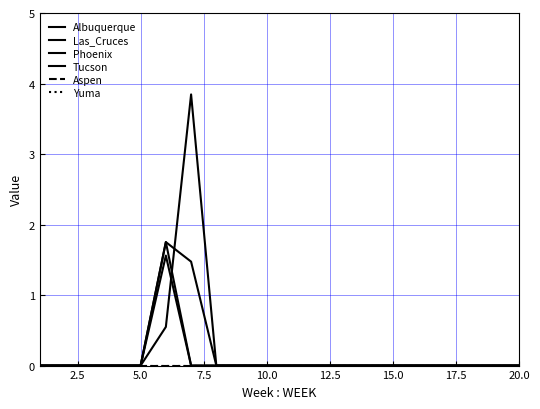

True or false: Las_Cruces and Albuquerque intersect in this chart.

False